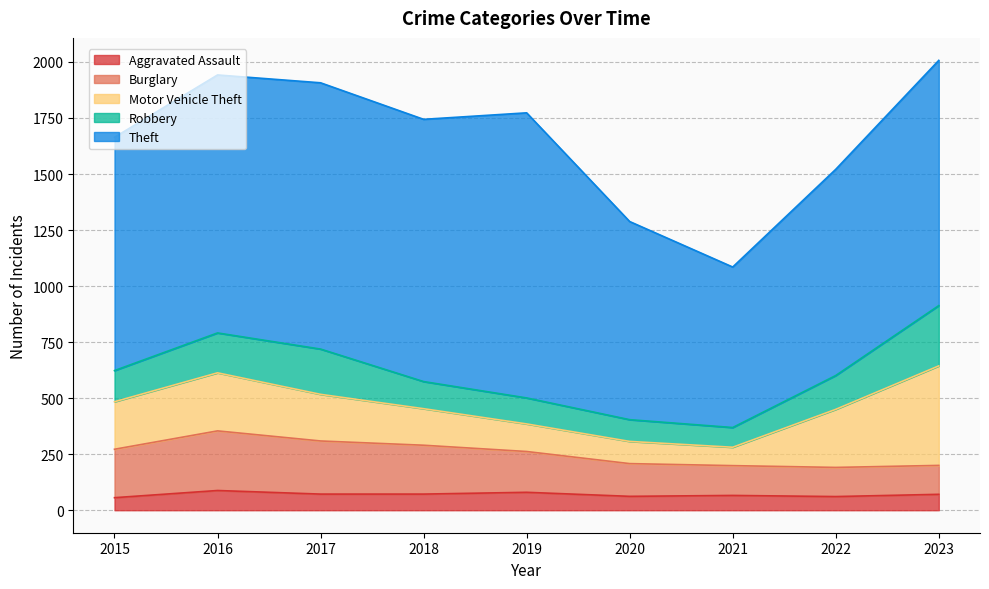

Which has a higher value, 2019 or 2018?

2019